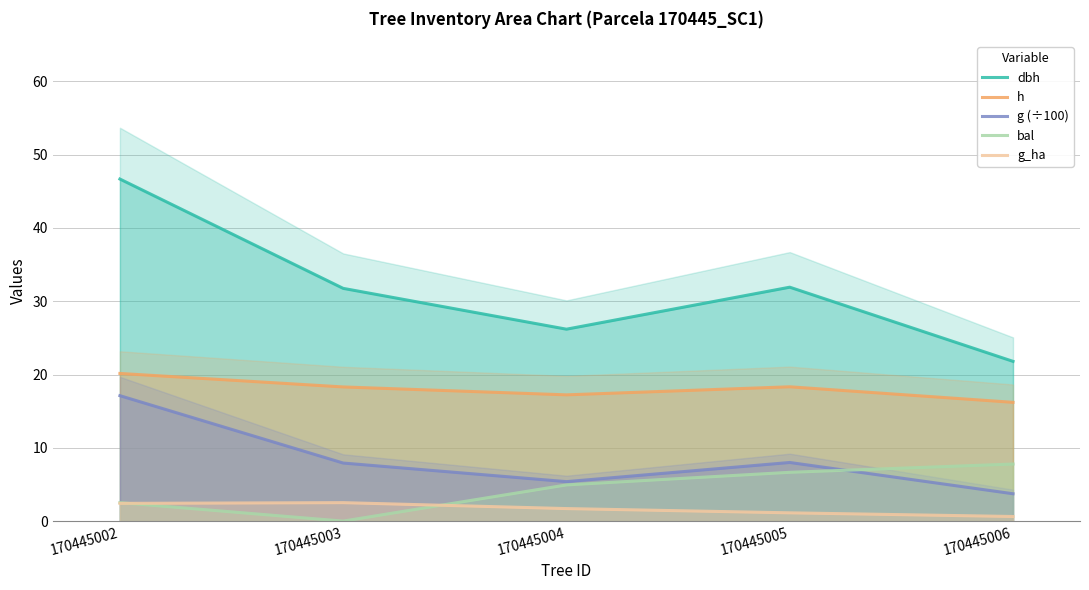

At 170445004, list the series in order from smallest to largest.

g_ha, bal, g (÷100), h, dbh